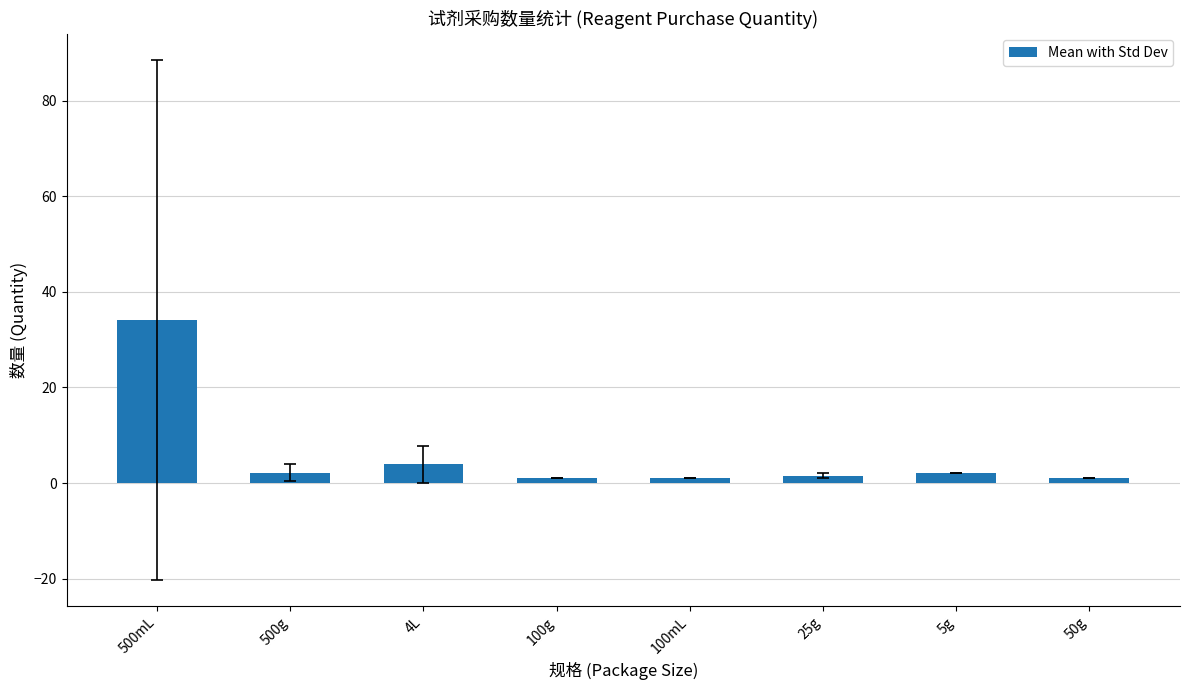

How many bars are there in total?

8